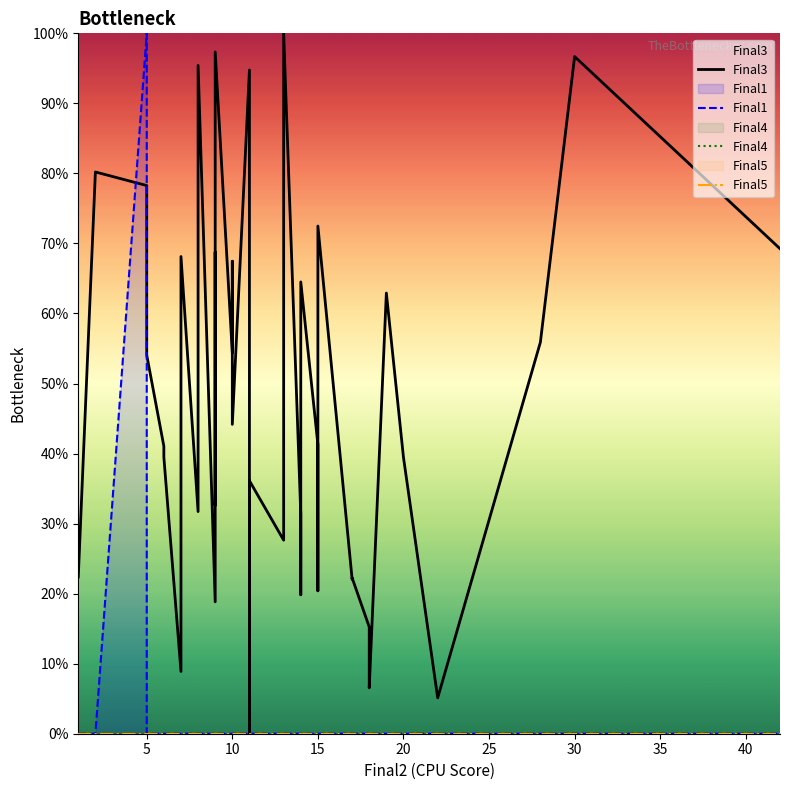

What is the highest value of the Final1 series?

100.0